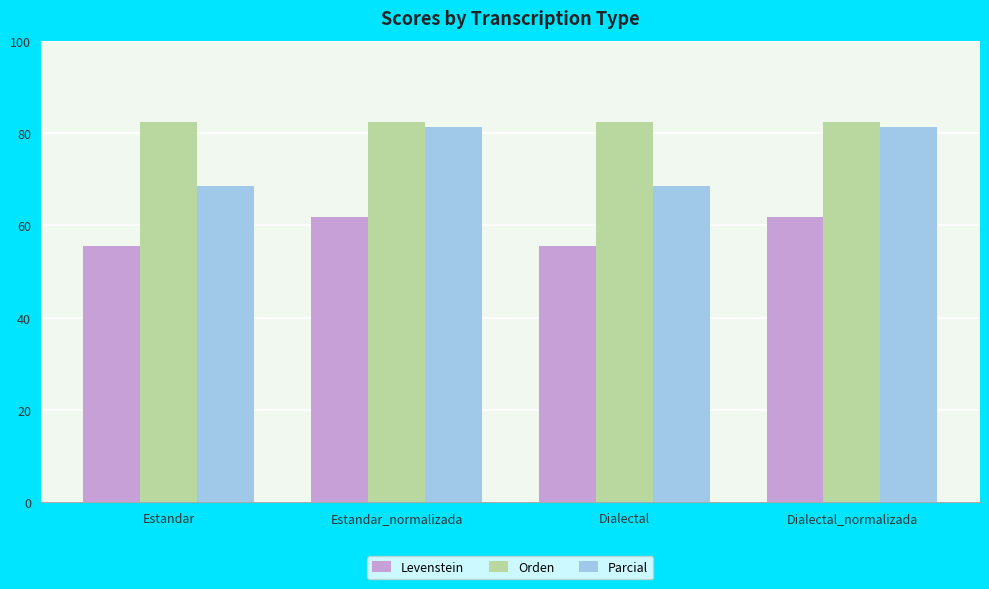

What is the difference between the second highest and minimum values in the Levenstein series?

6.3